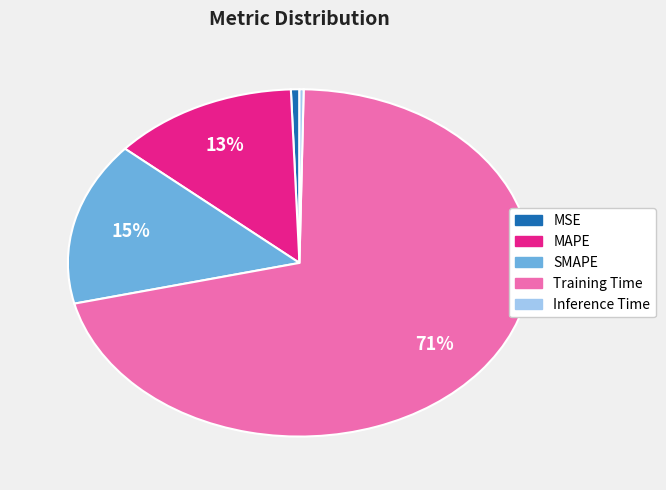

The Training Time slice represents 82% of the pie. True or false?

False